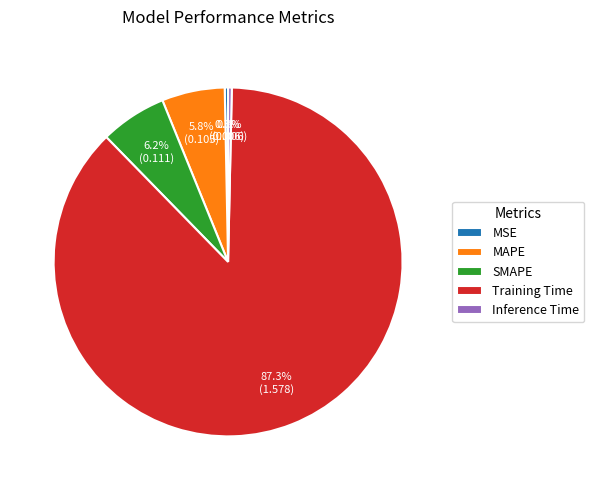

To the nearest percent, what is the difference between the Training Time and SMAPE slice percentages?

81%